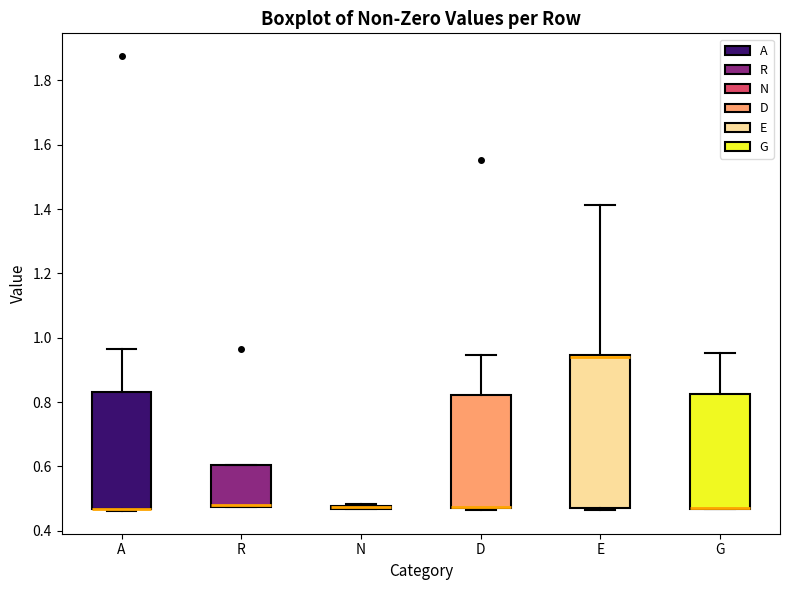

Reading left to right, read every box against the y-axis: the position of its median line, the range the box covers, and the ends of its whiskers. The values are not printed on the chart, so give them approximately, as read against the axis.

A: median 0.46 (drawn on the box's lower edge), box 0.46 to 0.84, whiskers 0.46 to 0.96
R: median 0.48 (drawn on the box's lower edge), box 0.48 to 0.60, whiskers 0.48 to 0.60
N: box collapsed to a line at 0.48, whiskers 0.46 to 0.48
D: median 0.48 (drawn on the box's lower edge), box 0.46 to 0.82, whiskers 0.46 (just below the box's lower edge) to 0.94
E: median 0.94 (drawn on the box's upper edge), box 0.46 to 0.94, whiskers 0.46 to 1.42
G: median 0.46 (drawn on the box's lower edge), box 0.46 to 0.82, whiskers 0.46 to 0.96